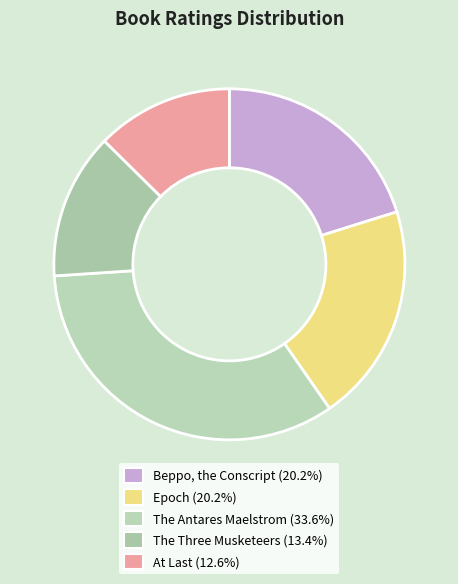

Which category has the biggest portion of the pie?

The Antares Maelstrom